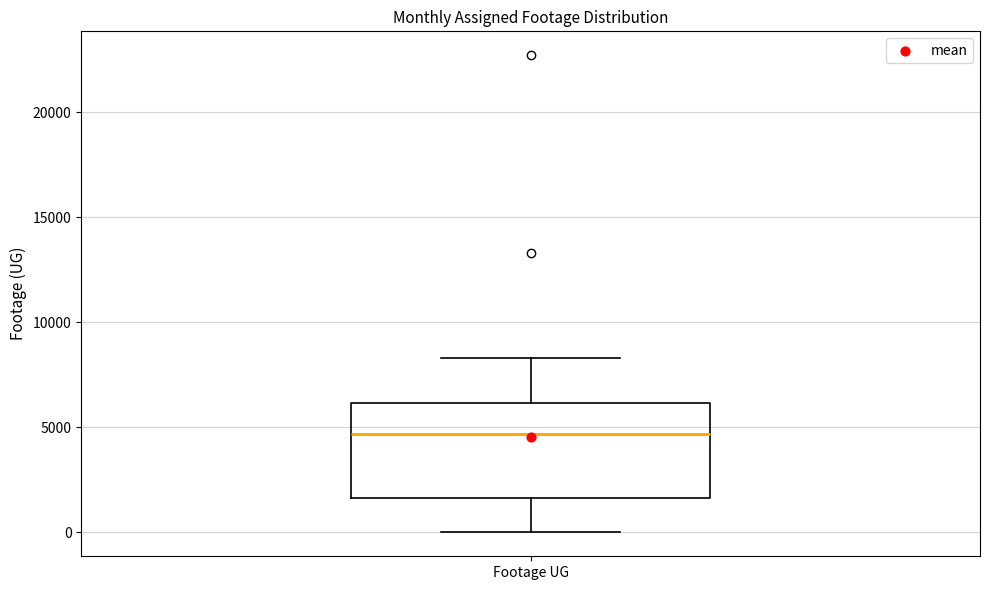

Where is the lower edge of the box for Footage UG on the y-axis? The values are not printed on the chart, so give them approximately, as read against the axis.

1500